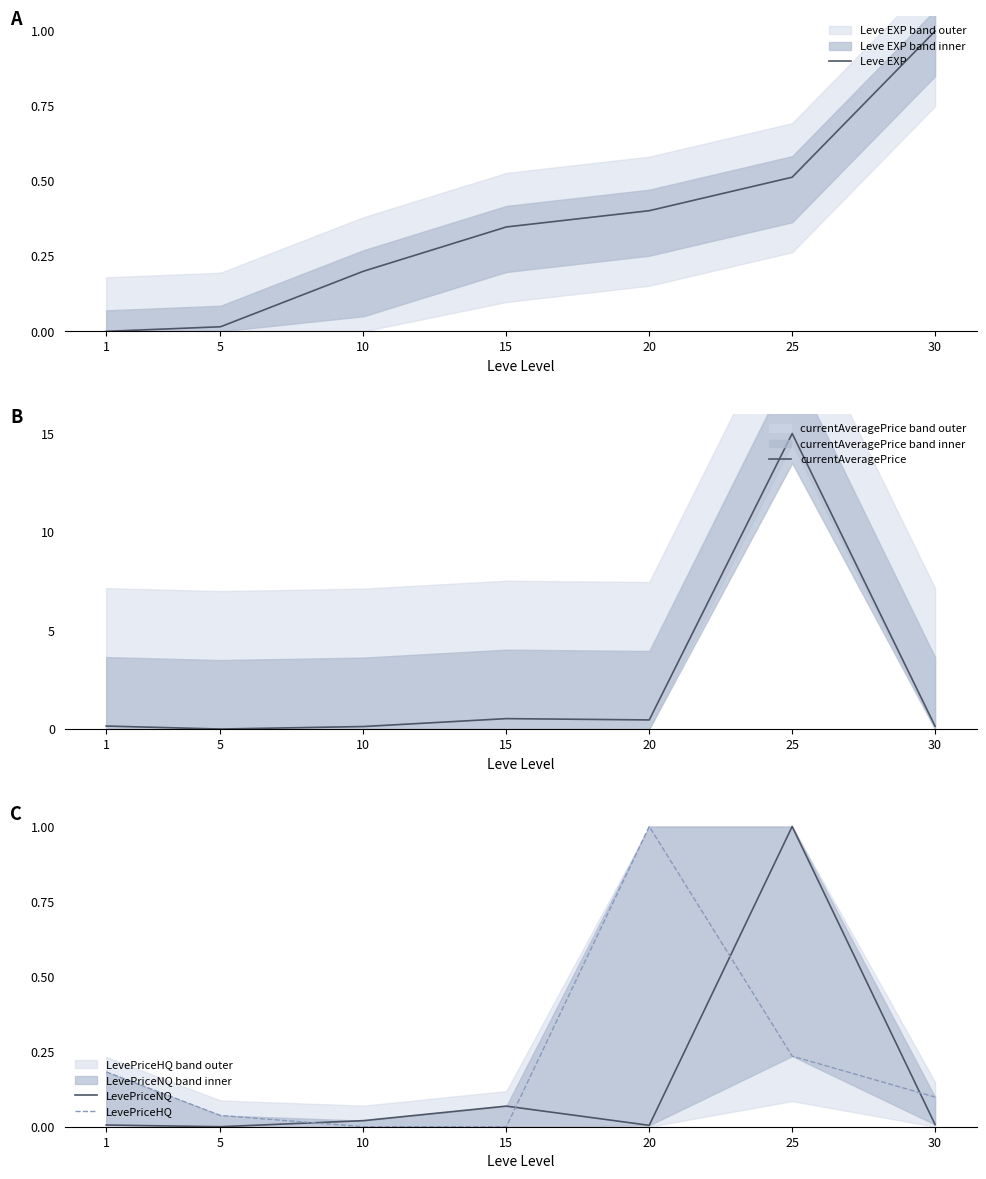

List the labels in order of currentAveragePrice value, largest first.

25, 15, 20, 1, 30, 10, 5